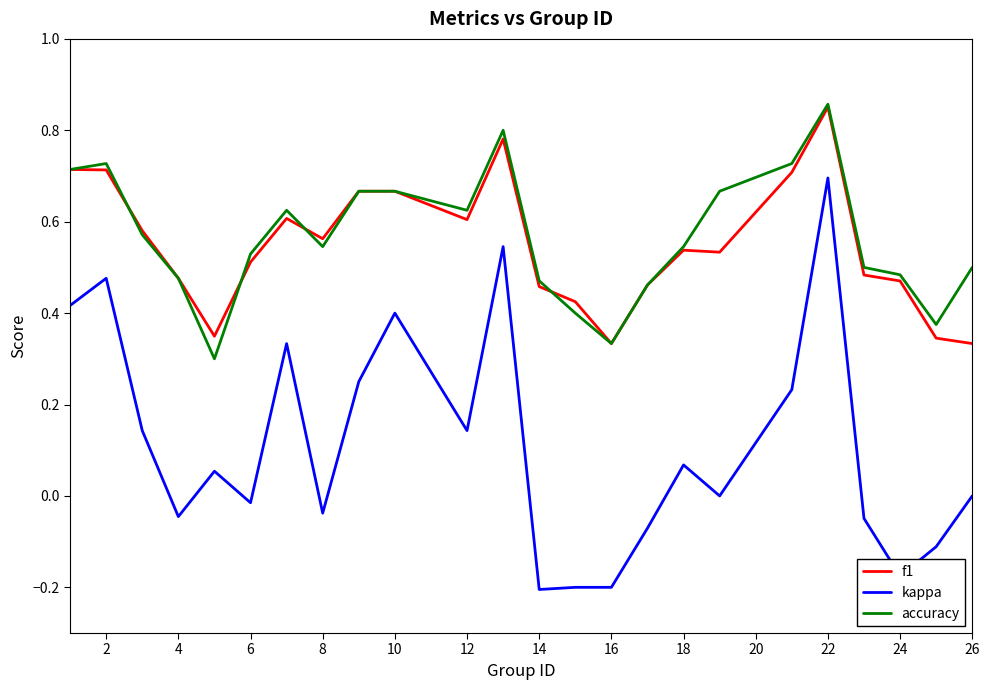

Which series has the largest range (max minus min)?

kappa